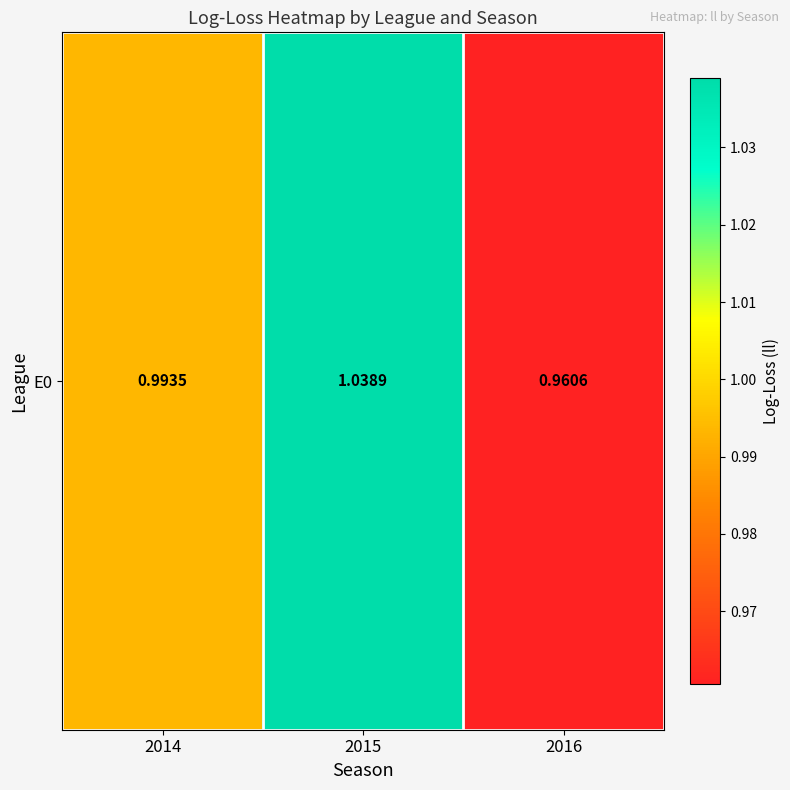

Between 2014 and 2016, which is larger?

2014